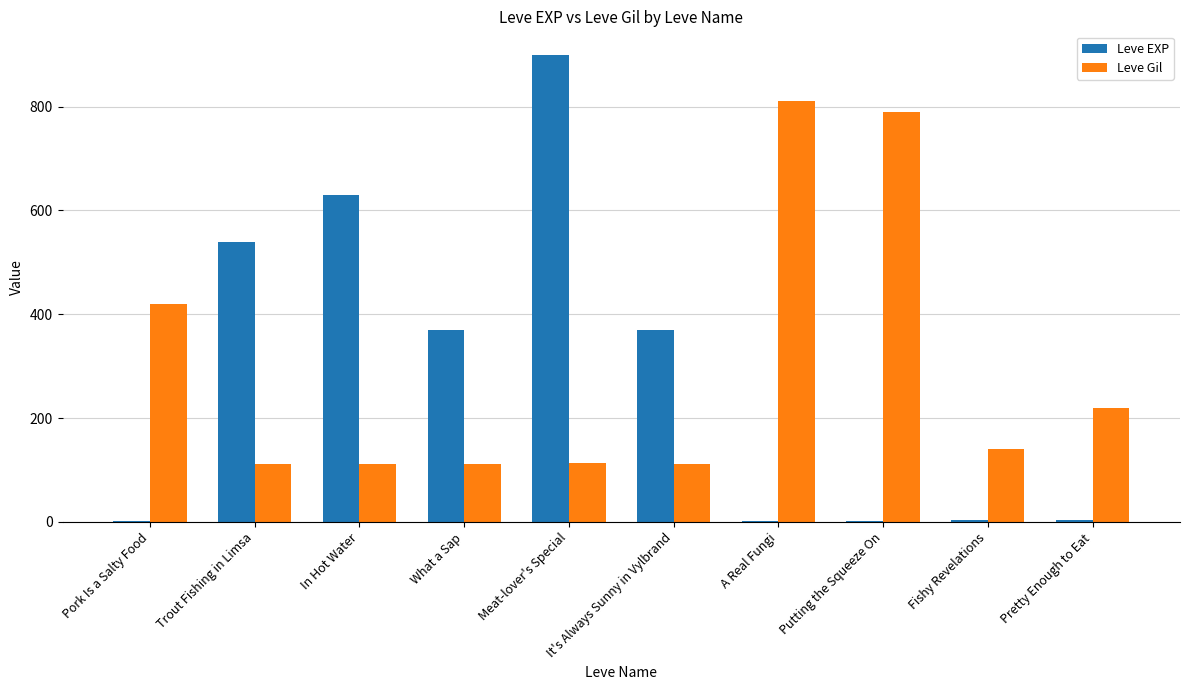

What is the greatest value displayed?

900